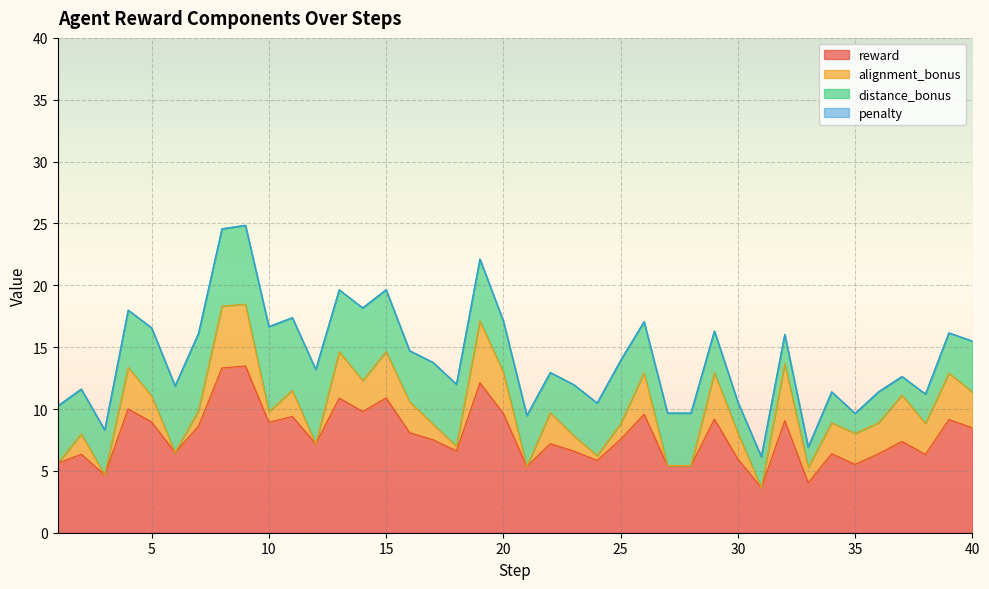

Rank the series by their average value, from lowest to highest.

penalty, alignment_bonus, distance_bonus, reward